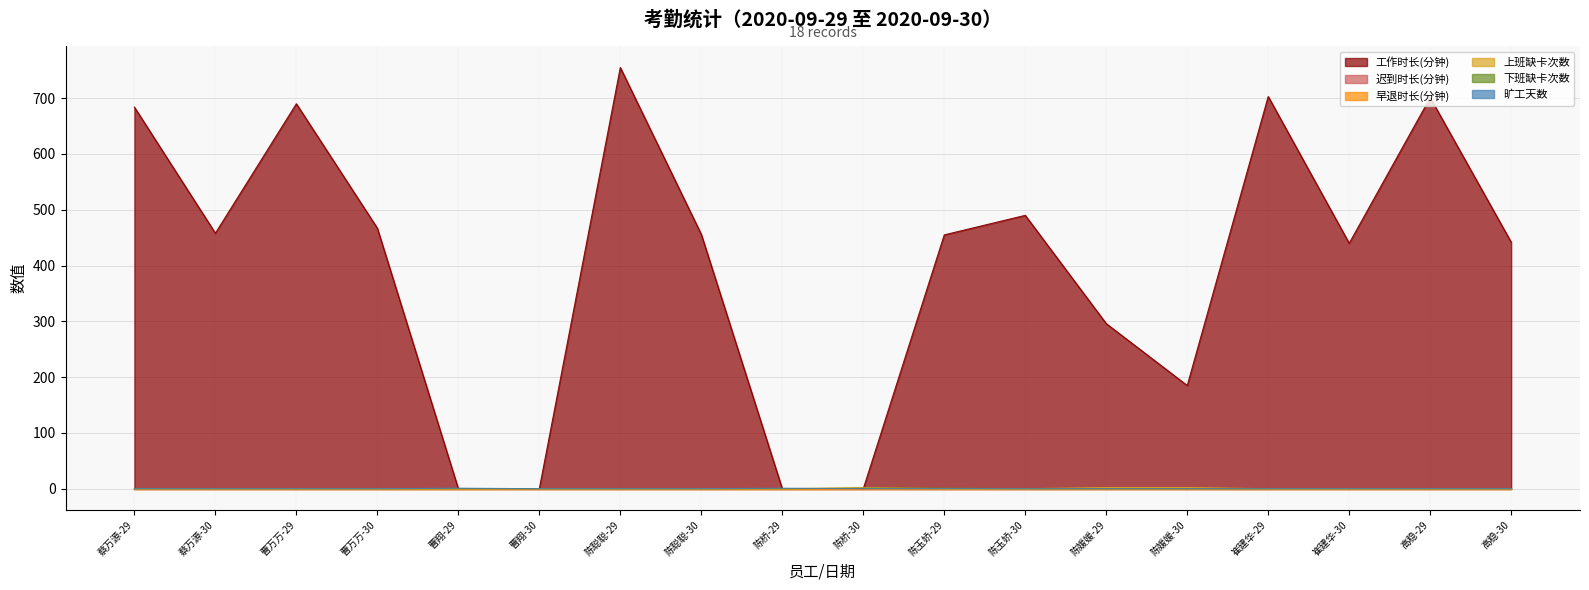

The 上班缺卡次数 series shows -1 at 曹万万-29. True or false?

False